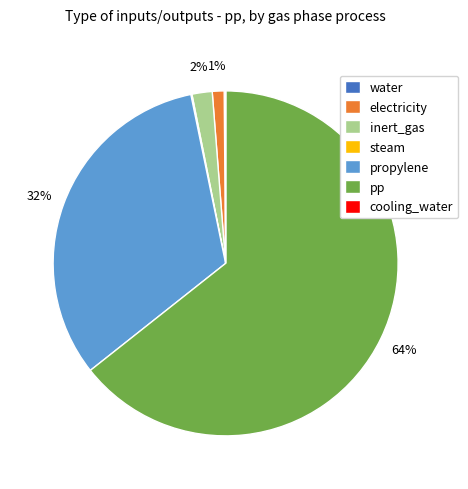

Which category has the biggest portion of the pie?

pp